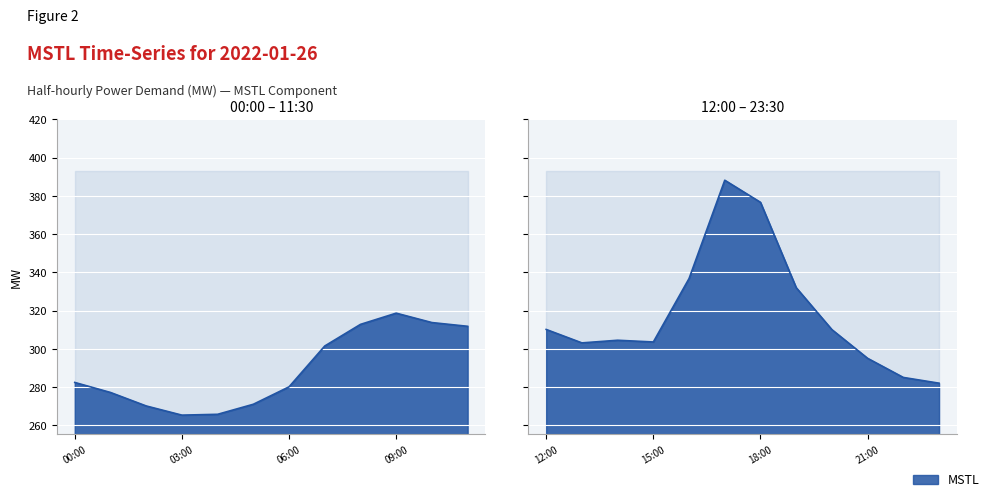

List the labels in order of value, smallest first.

03:00, 04:00, 02:00, 05:00, 01:00, 06:00, 23:00, 00:00, 22:00, 21:00, 07:00, 13:00, 15:00, 14:00, 20:00, 12:00, 11:00, 08:00, 10:00, 09:00, 19:00, 16:00, 18:00, 17:00